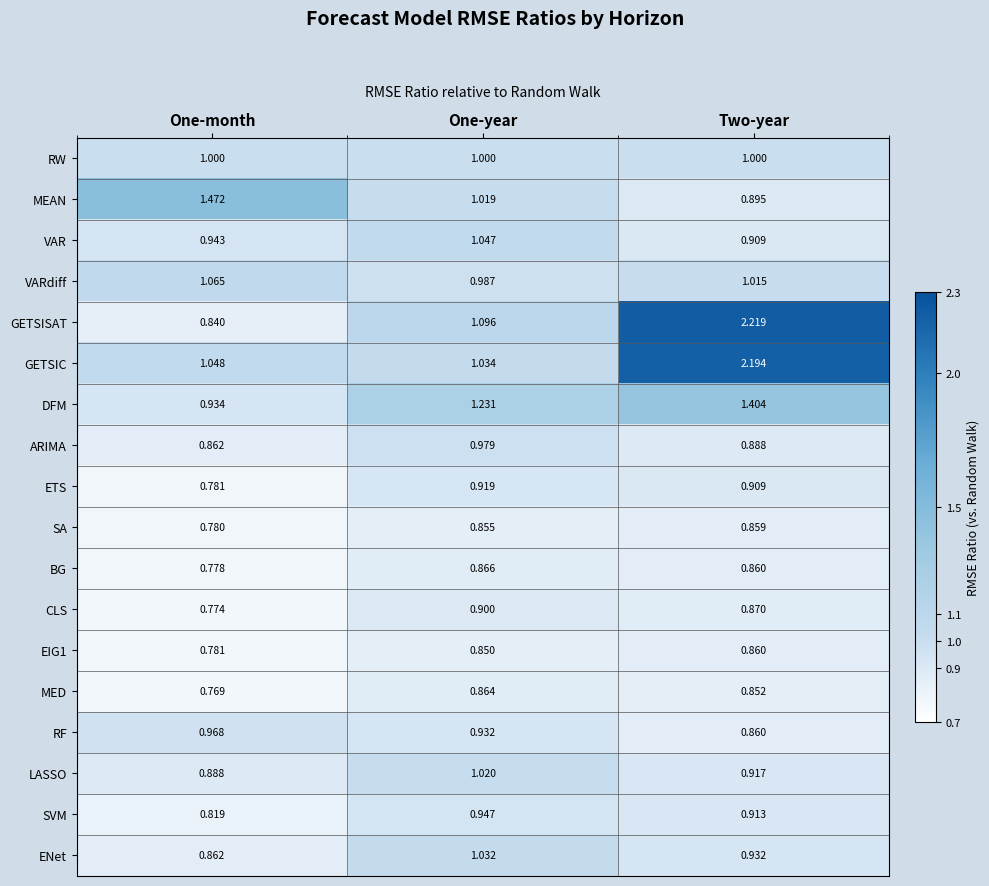

Which category has the lowest value across all series?

One-month